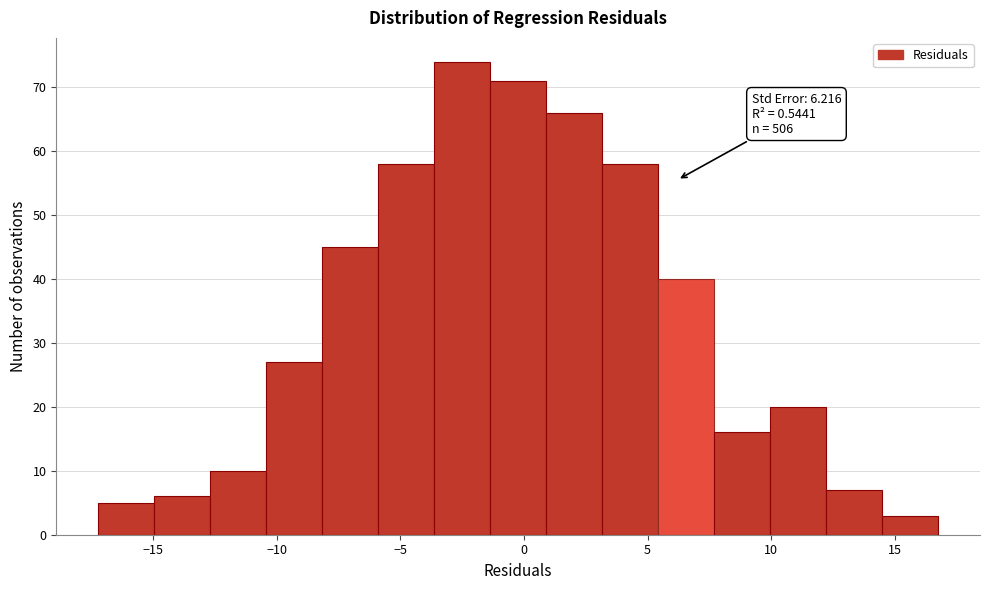

Over which range of the x-axis is the bar tallest?

-3.5 to -1.5